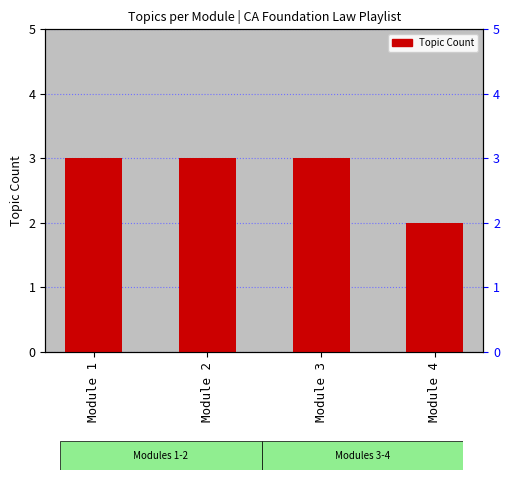

Reading left to right, what are all the values shown in this chart?

Module 1=3	Module 2=3	Module 3=3	Module 4=2